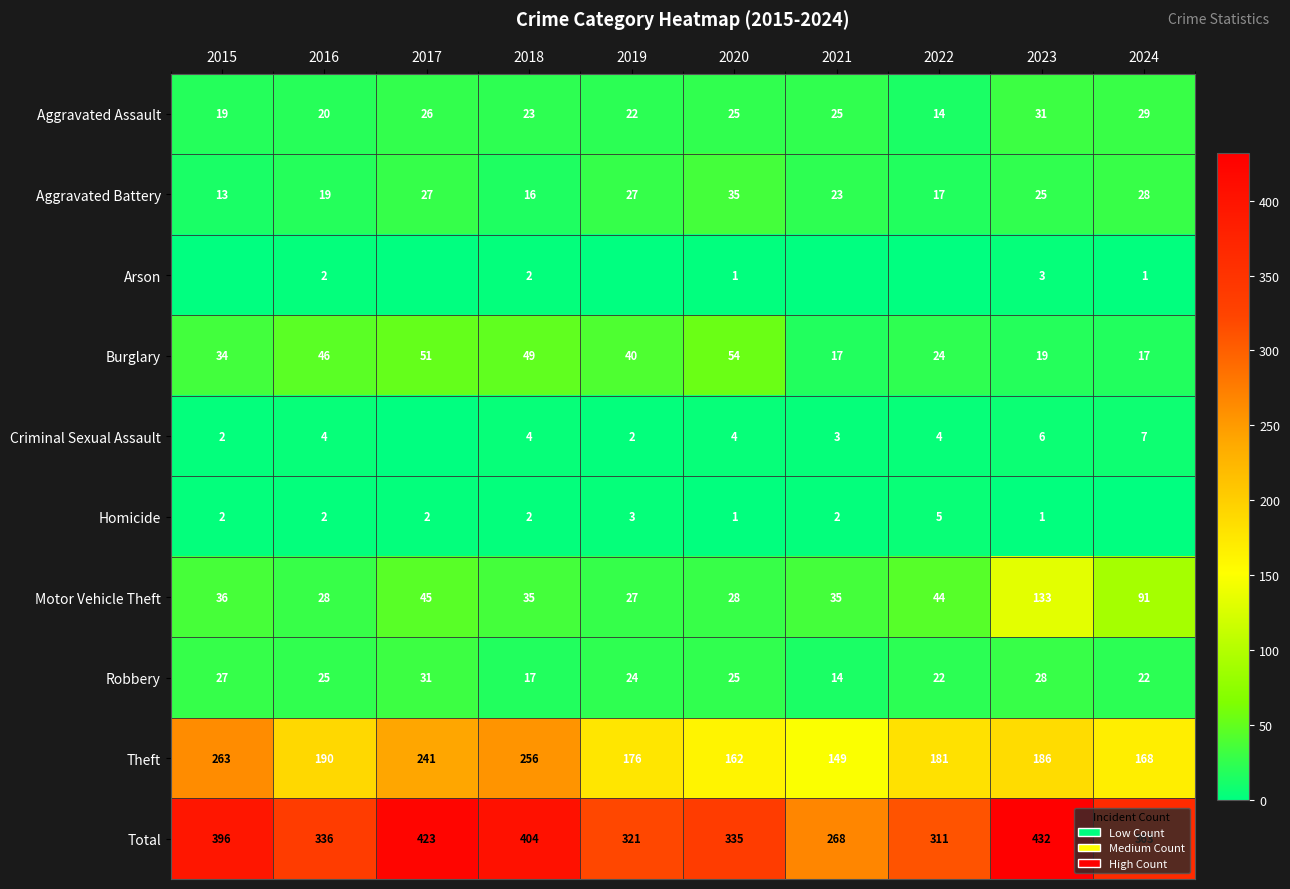

What is the sum of all Motor Vehicle Theft values?

502